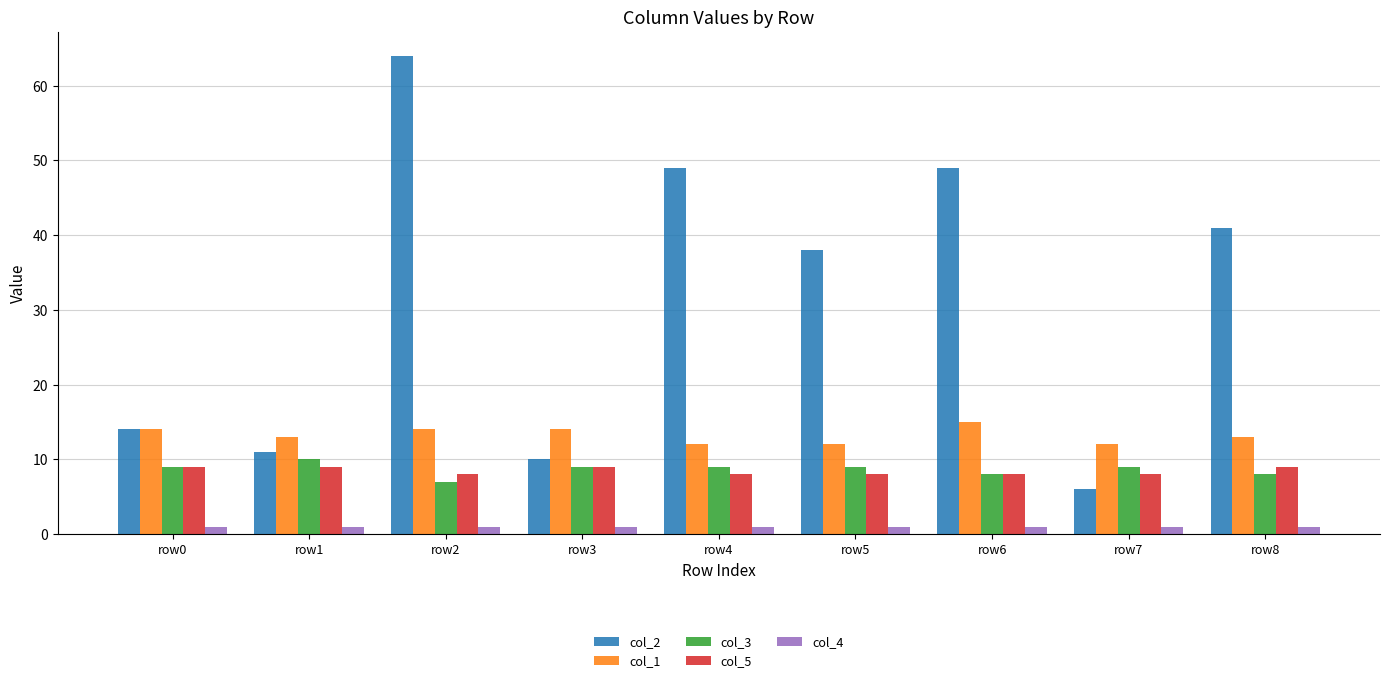

What is the maximum value for col_3?

10